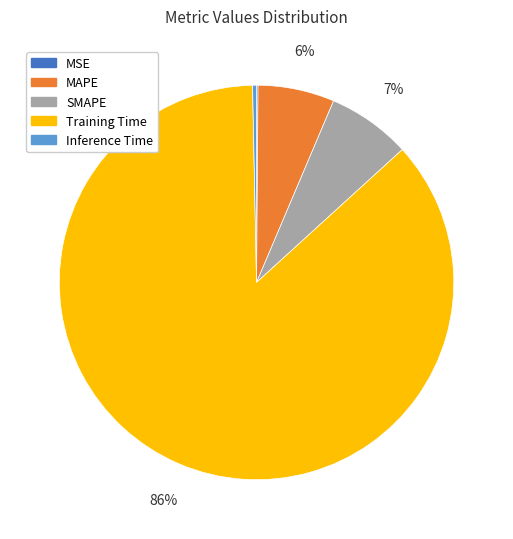

Which has a higher value, Training Time or SMAPE?

Training Time